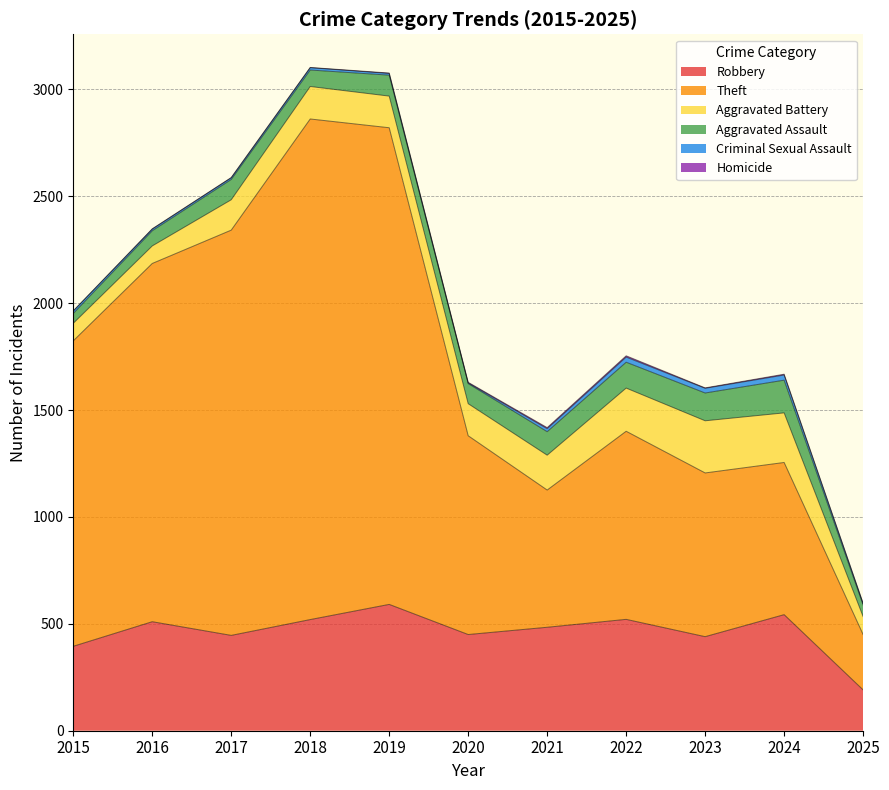

What is the maximum value for Aggravated Battery?

244